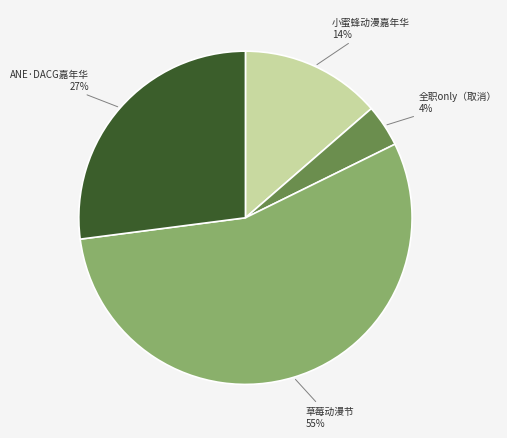

To the nearest percent, what is the average slice percentage?

25%